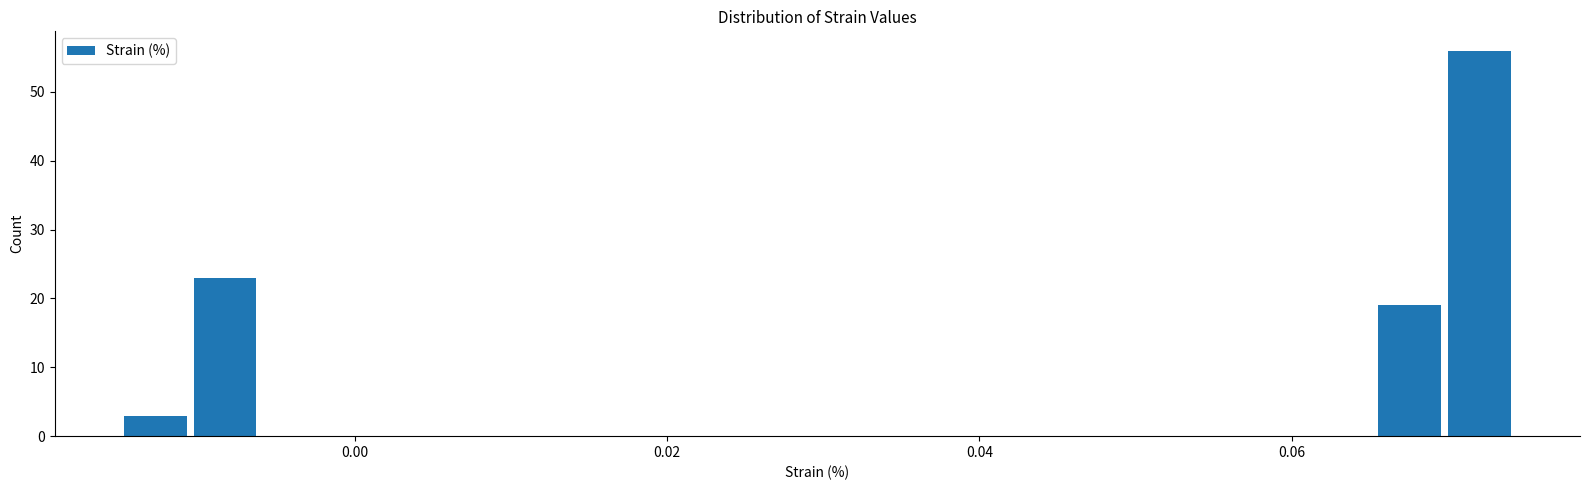

Around what value on the x-axis is the tallest bar? Give the approximate position of its centre, as read against the axis.

0.072